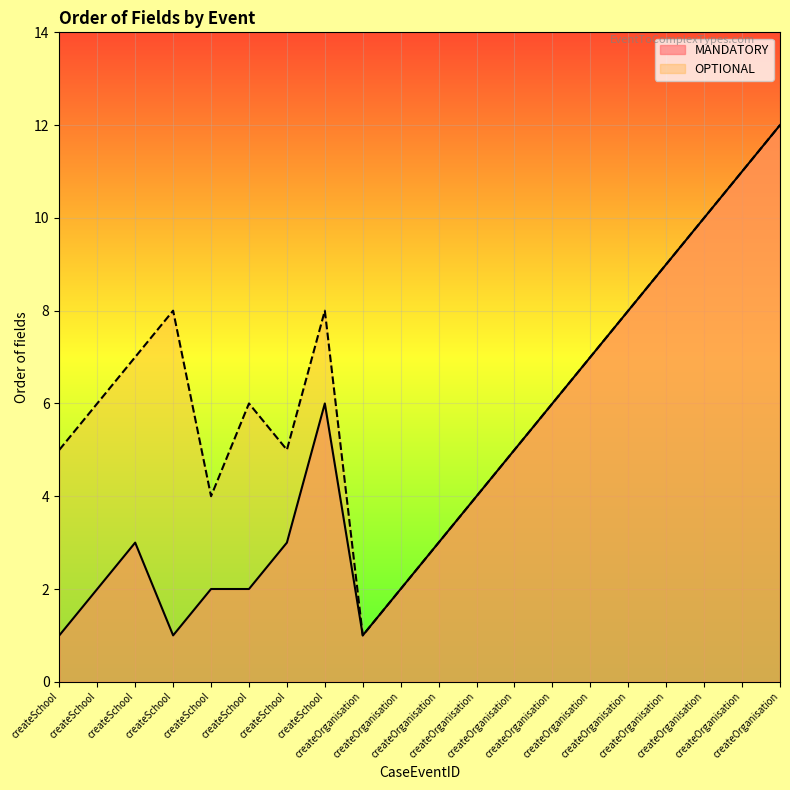

Which series changed the most between createOrganisation and createOrganisation?

MANDATORY